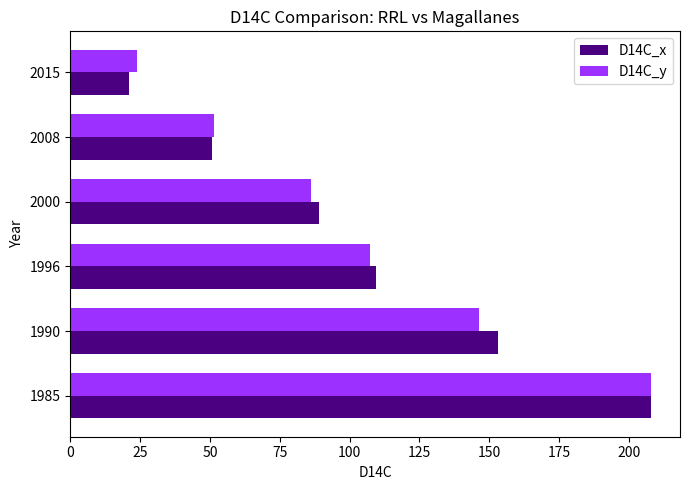

What is the difference between the D14C_y values at 1985 and 1996?

100.7